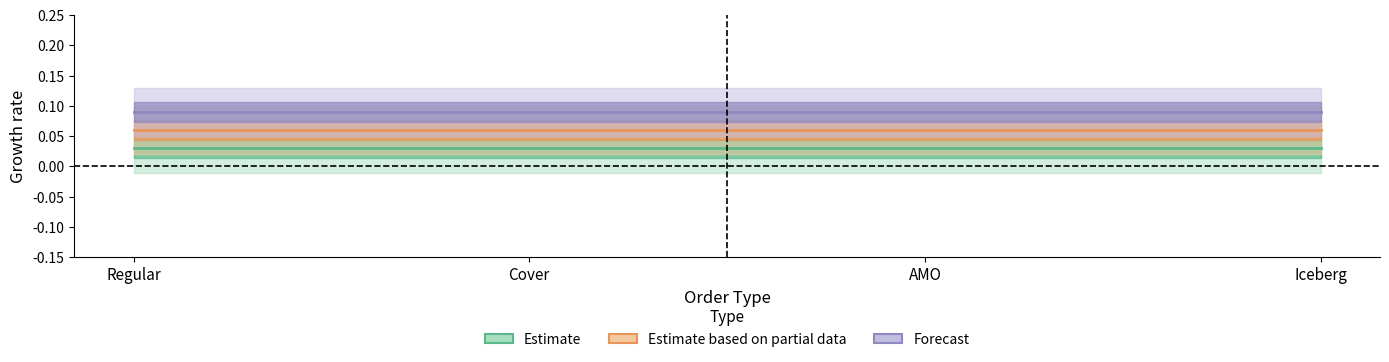

Which category has the lowest value in the Estimate series?

Regular